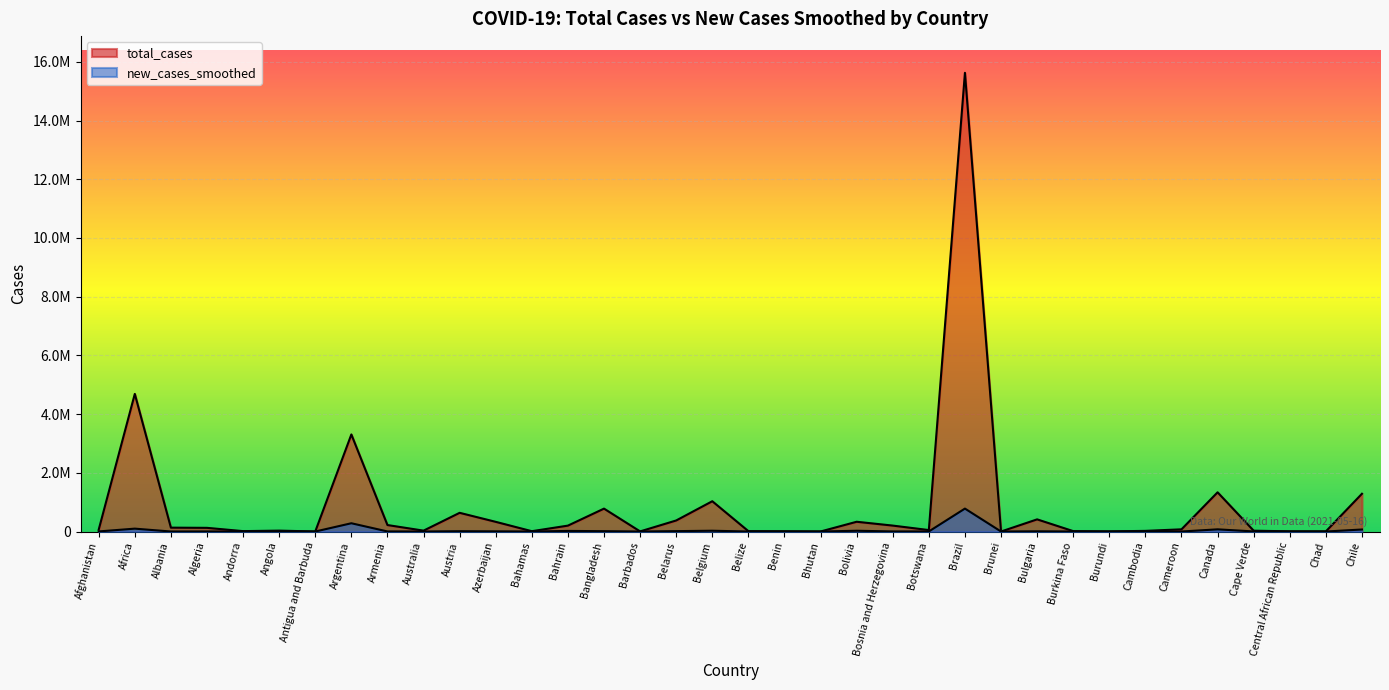

Between Antigua and Barbuda and Cameroon, which series saw the biggest shift?

total_cases